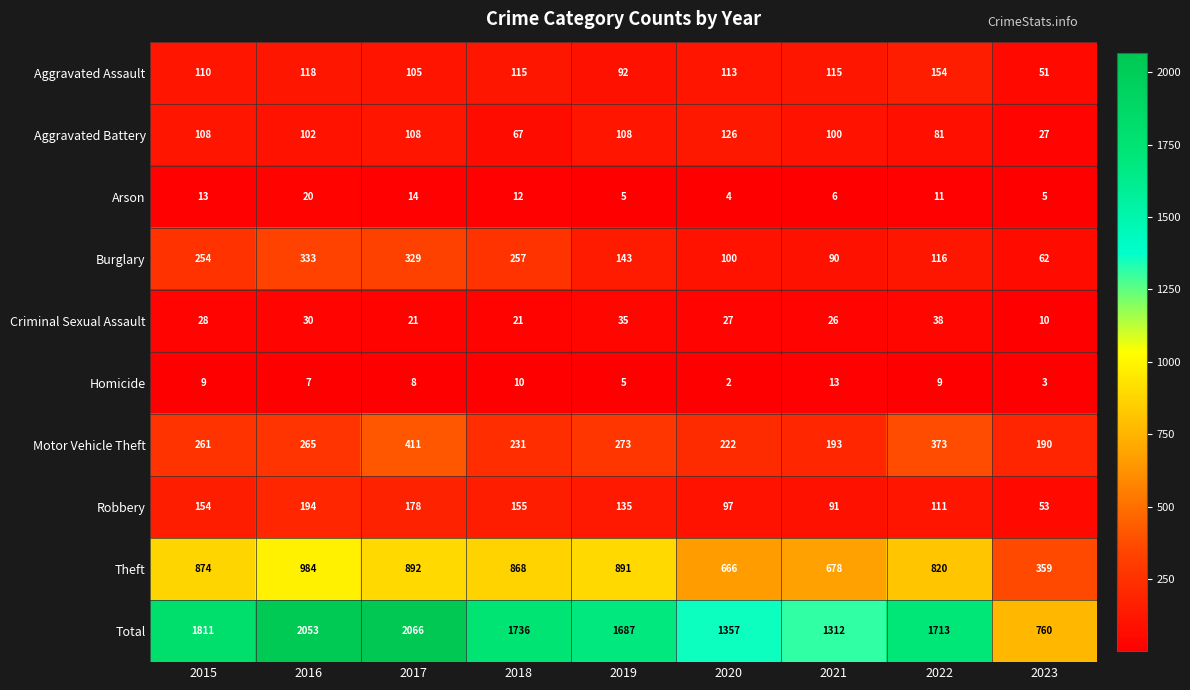

Which series changed the most between 2018 and 2020?

Total